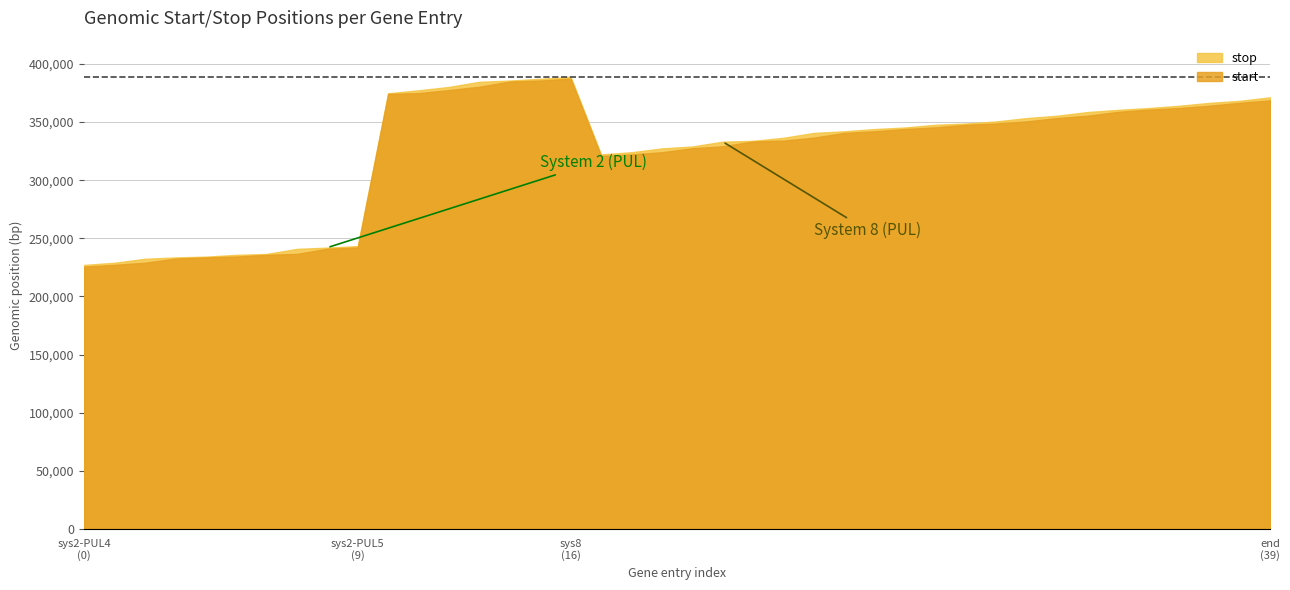

What is the difference between the maximum and second lowest values in the stop series?

159864